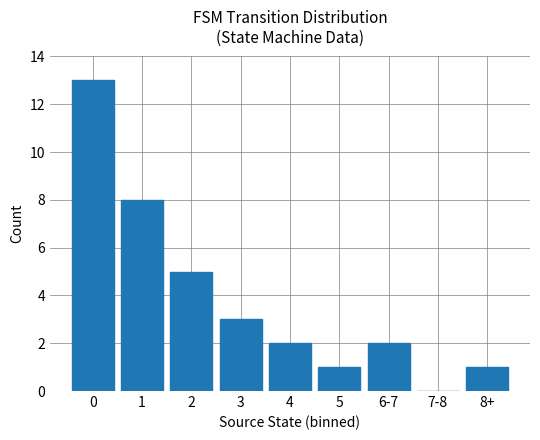

What is the difference between the values at 4 and 3?

1